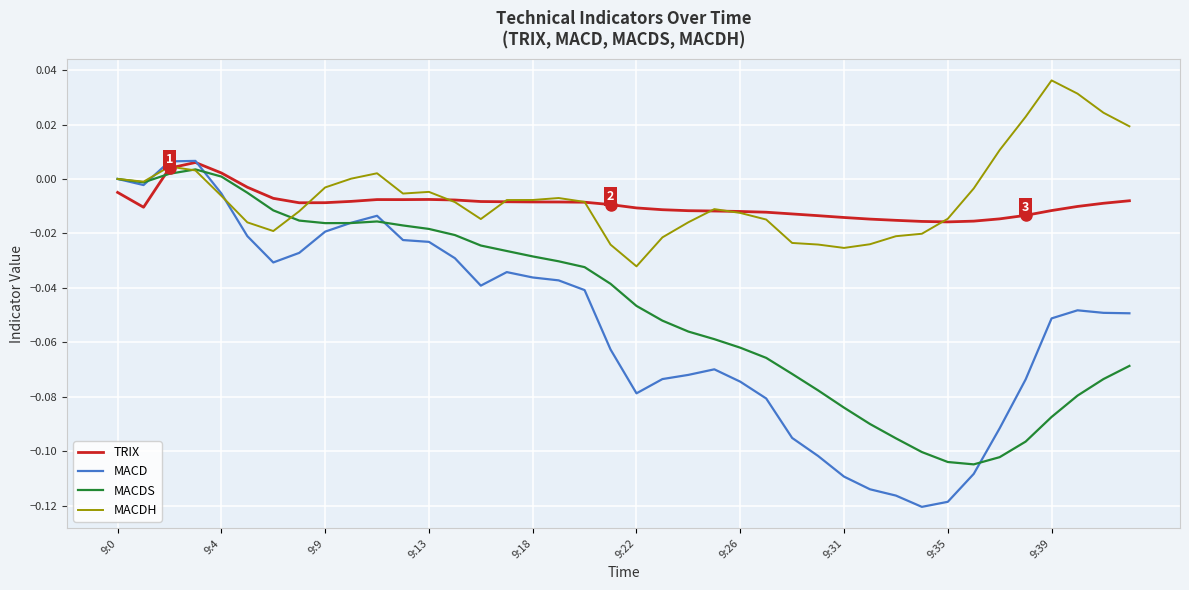

Which series has the widest spread of values?

MACD